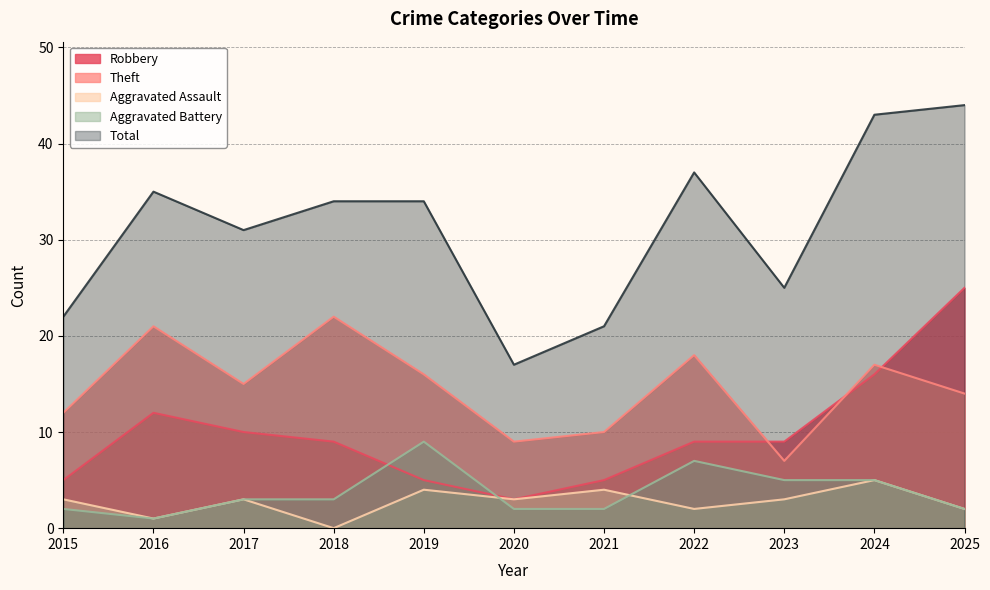

At which label does Robbery reach its peak?

2025